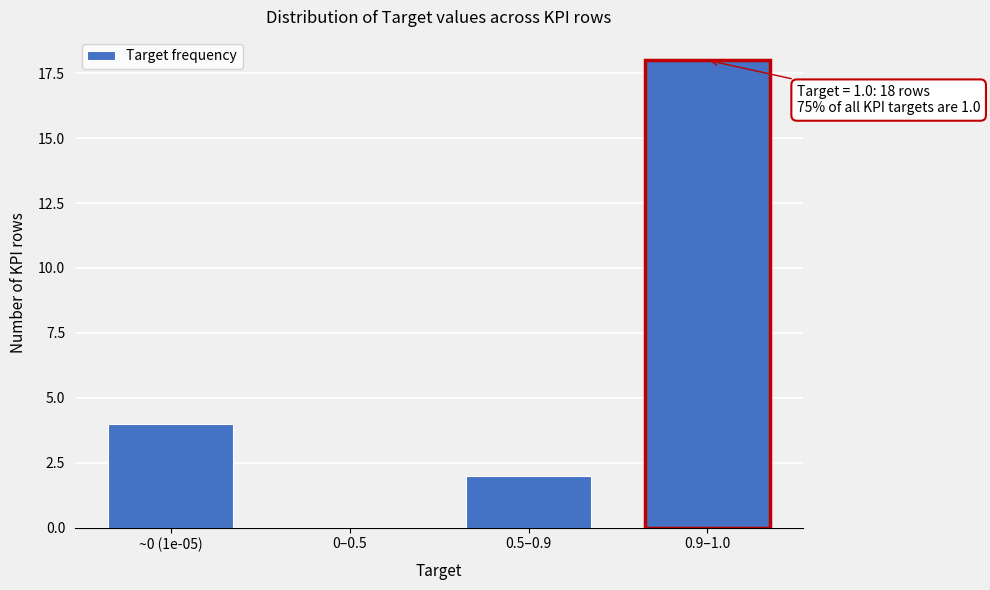

Reading right to left, transcribe all the data shown in this chart.

0.9–1.0=18	0.5–0.9=2	0–0.5=0	~0 (1e-05)=4